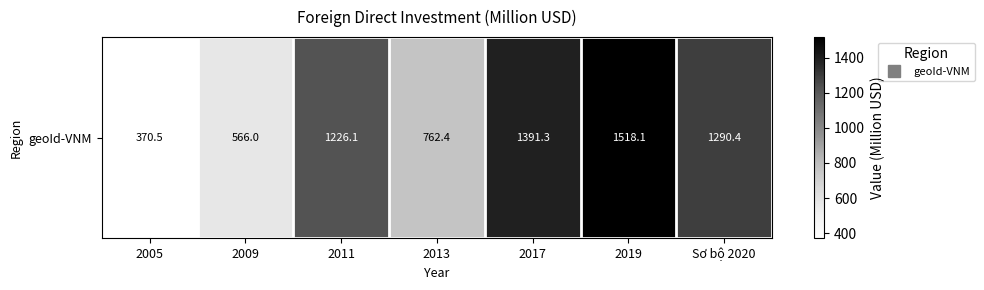

What is the average value?

1017.8